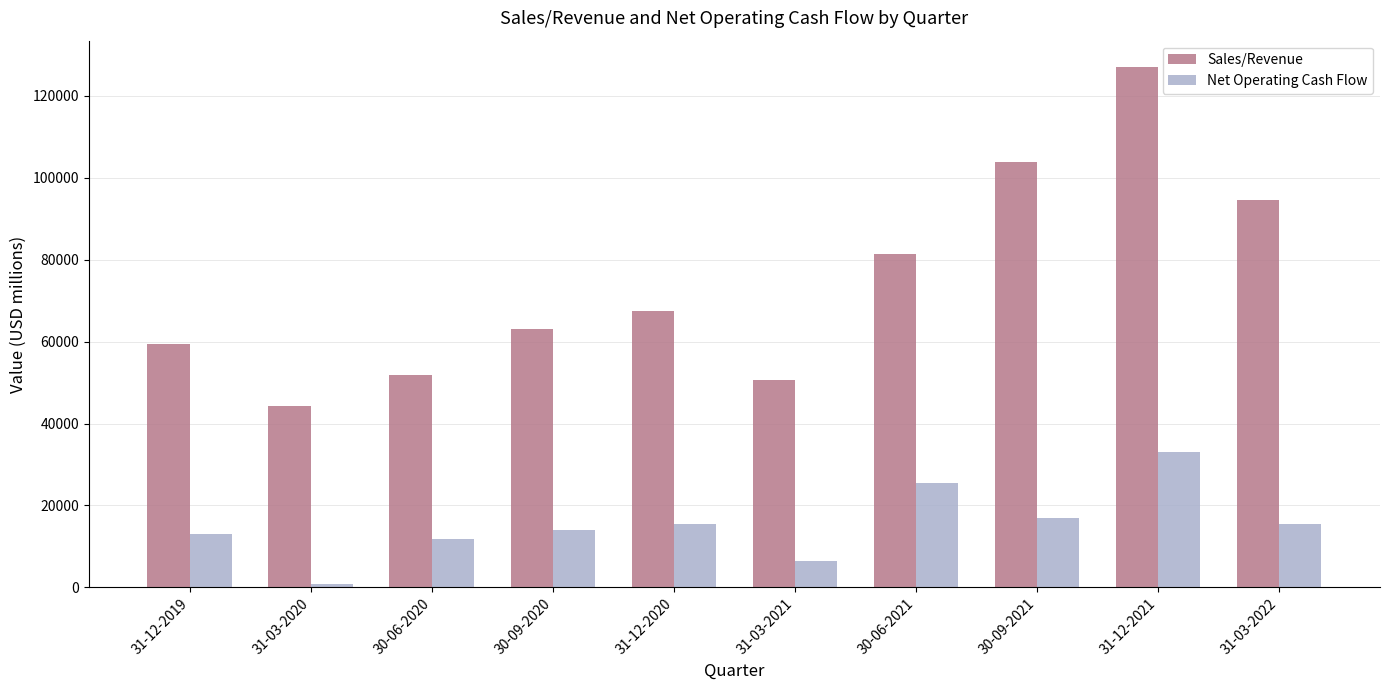

True or false: Net Operating Cash Flow has a value of 3624 at 30-09-2020.

False